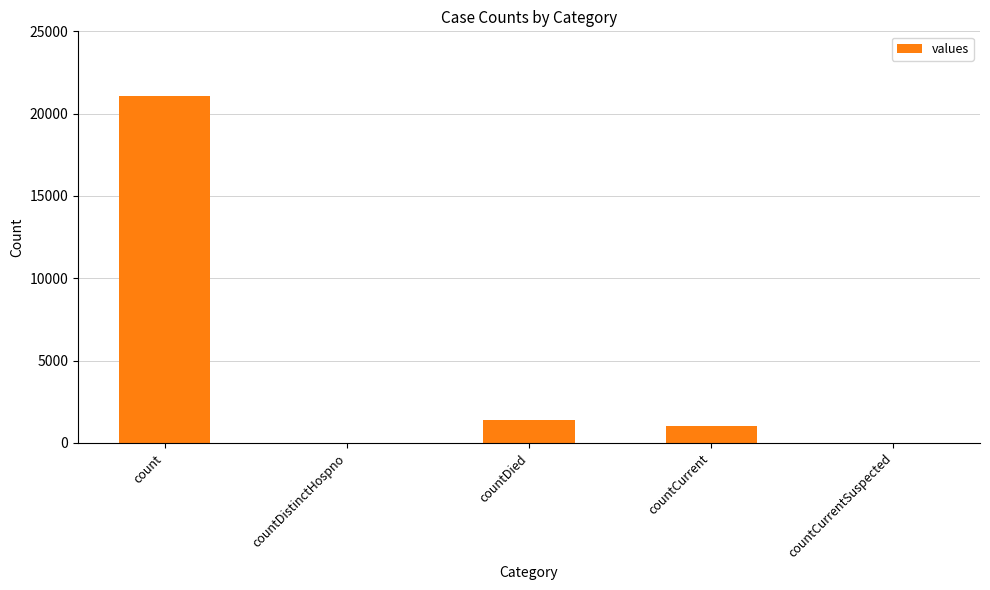

What is the sum of all values?

23461